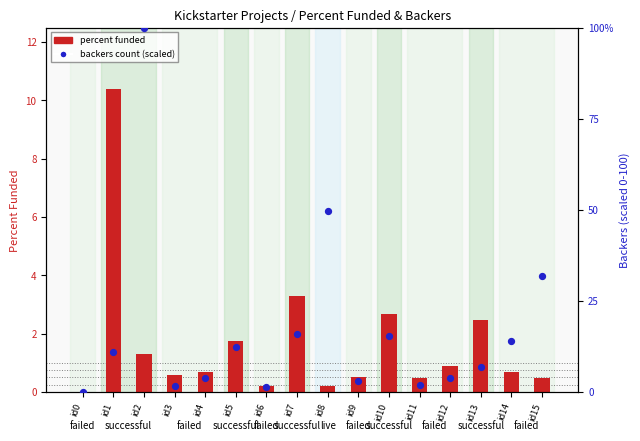

Which series has the largest Y range (max minus min)?

backers count (scaled)